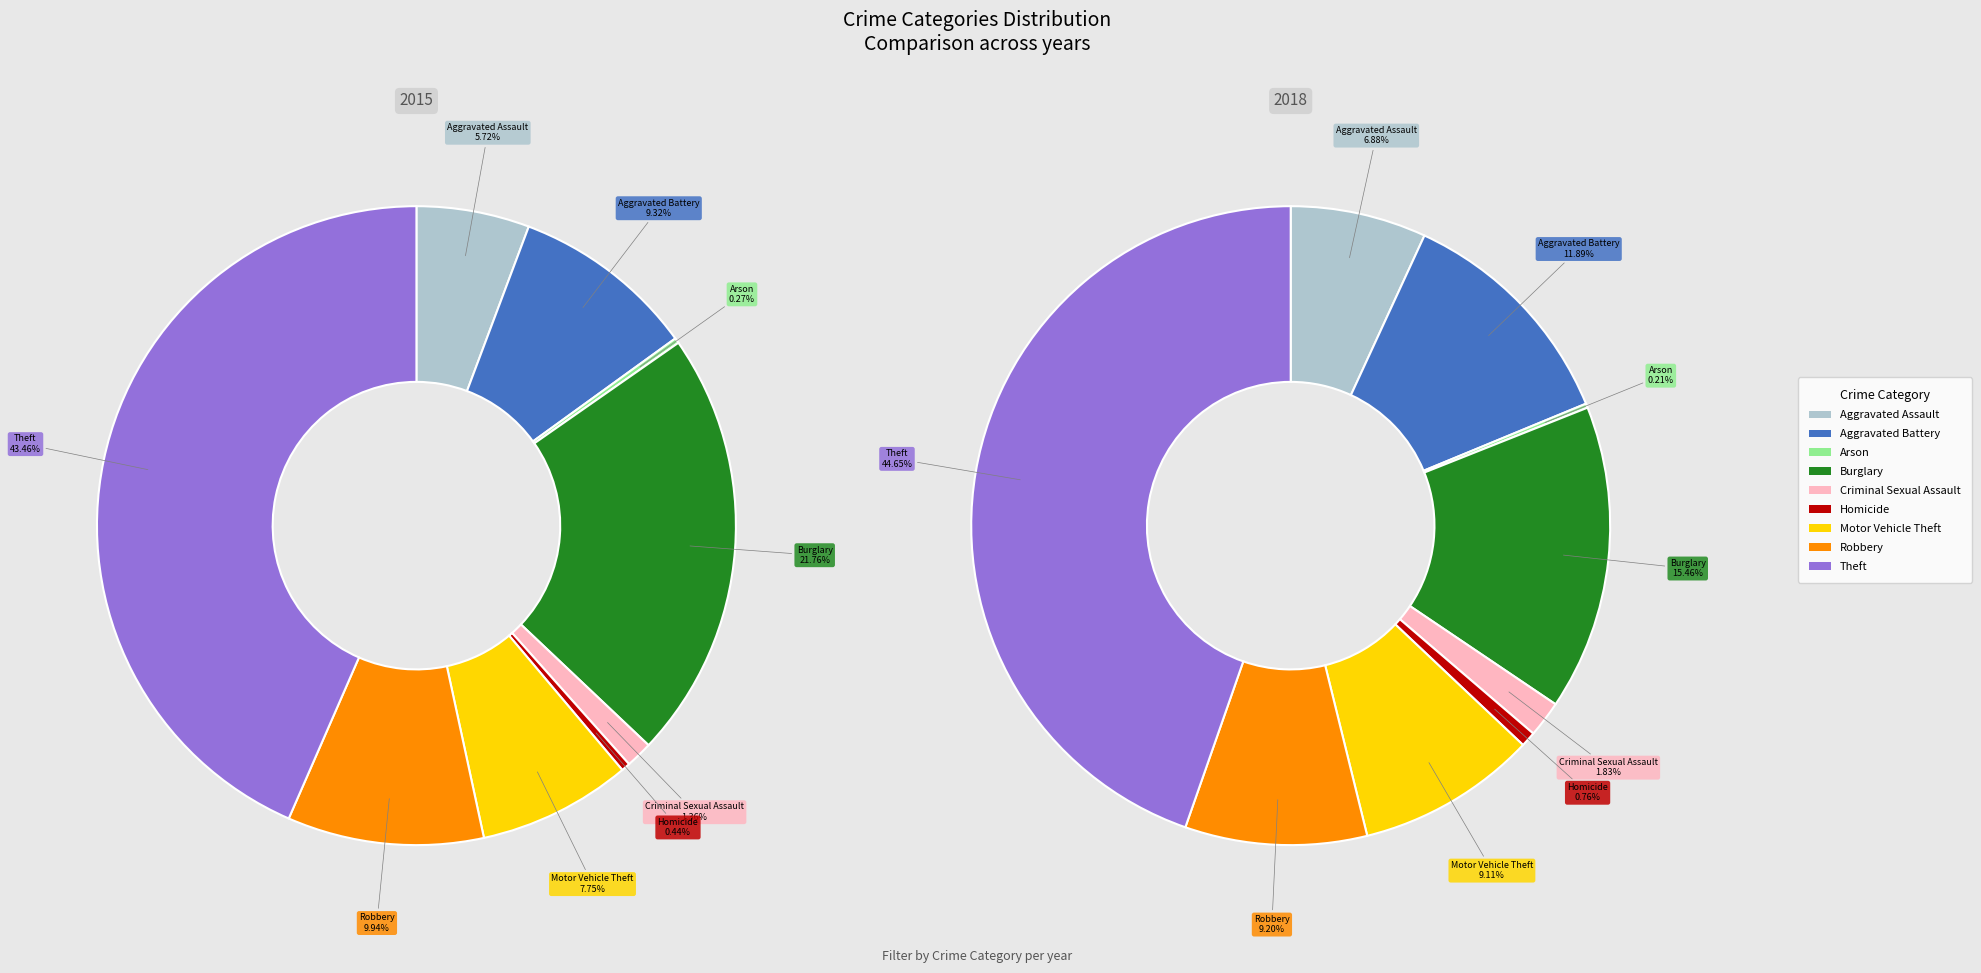

Is the sum of Aggravated Assault and Theft greater than half?

No